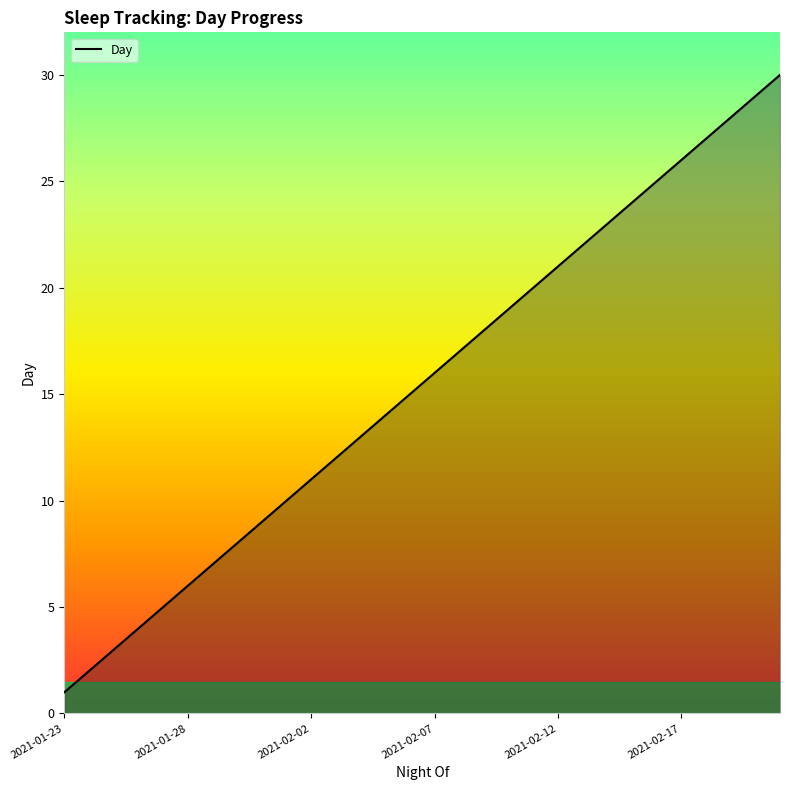

What is the maximum value shown in the chart?

30